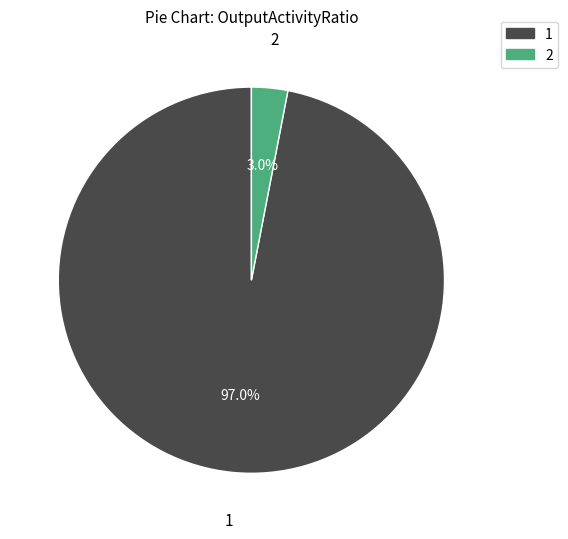

Which category has the smallest portion of the pie?

2